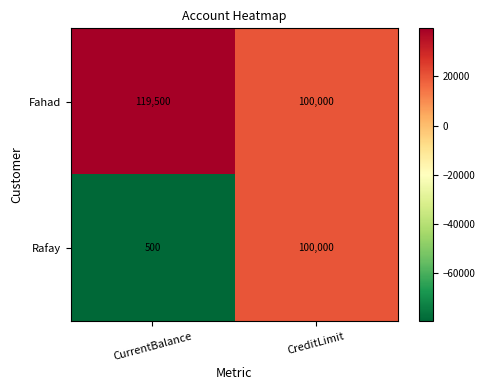

The Rafay series shows 57222 at CreditLimit. True or false?

False